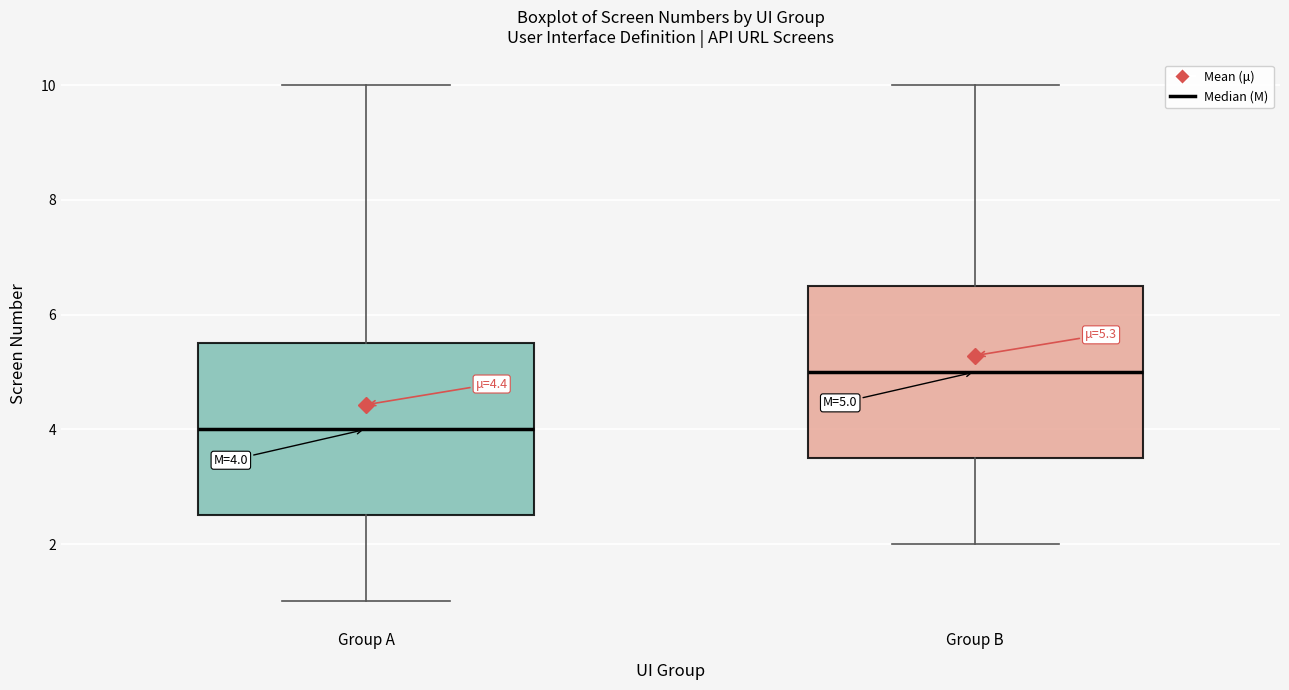

Which box has the lowest median line?

Group A